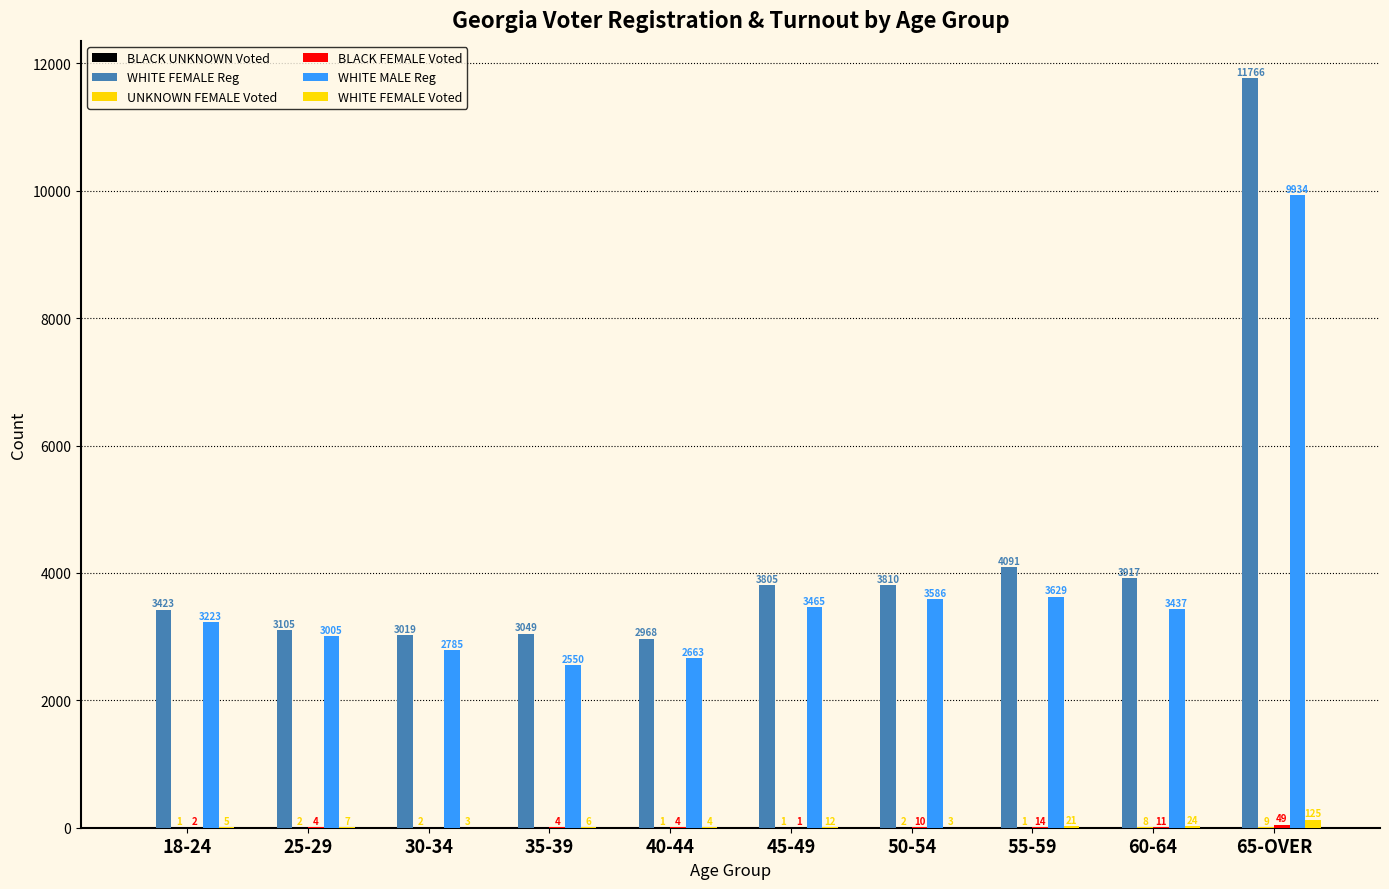

What is the total value across all series at 25-29?

6123